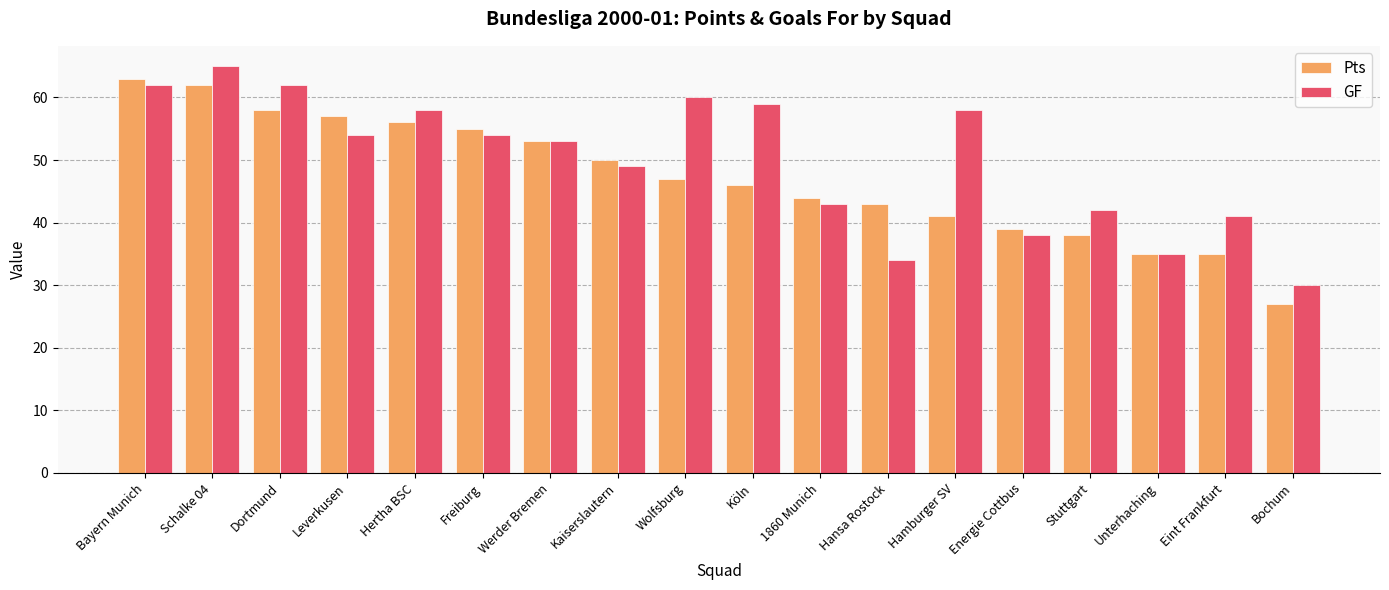

What position from the left is Werder Bremen?

7